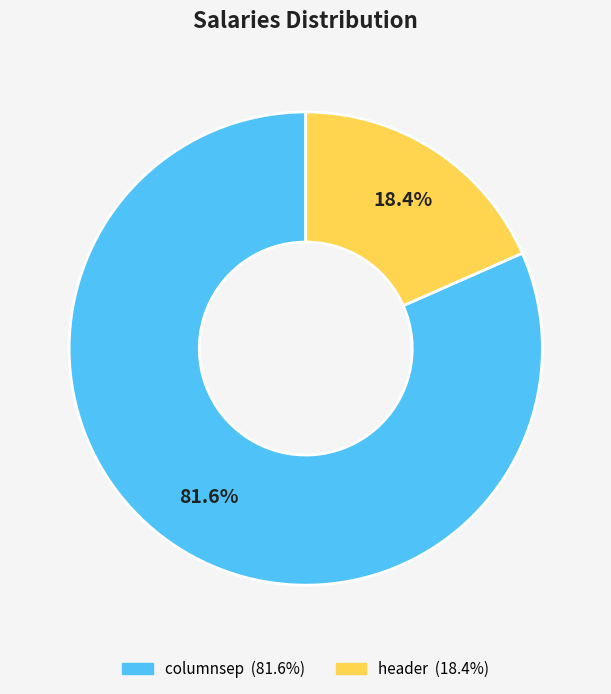

To the nearest percent, what is the difference between the header and columnsep slice percentages?

63%